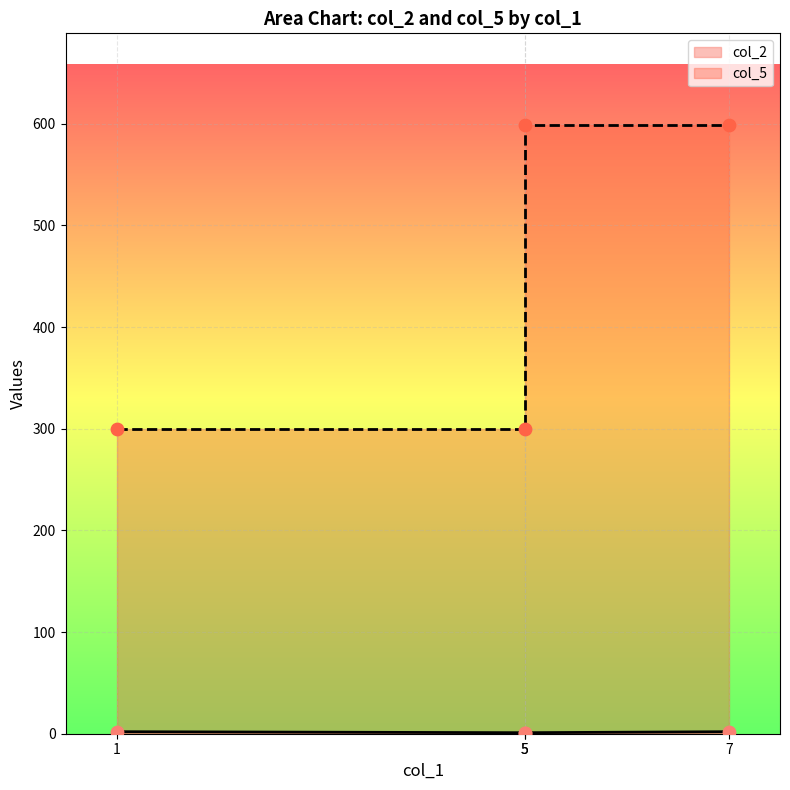

Which series contains the lowest Y value?

col_2